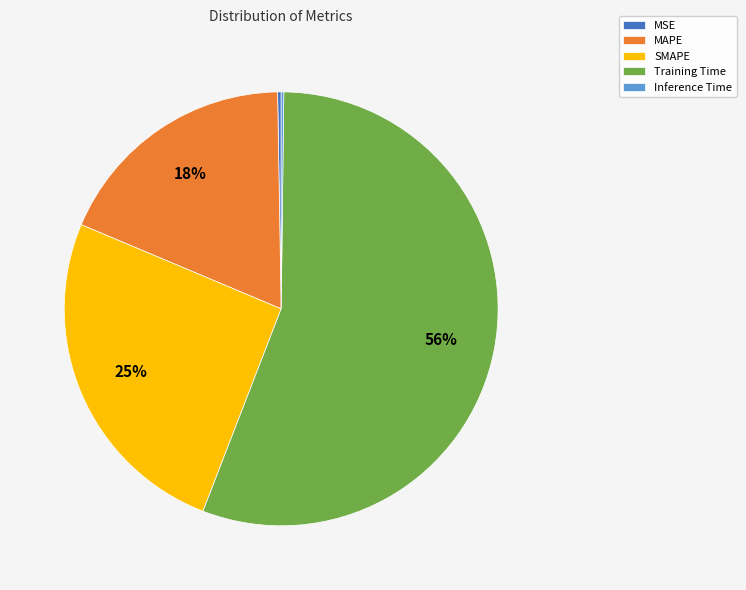

Does Training Time account for over 50% of the chart?

Yes